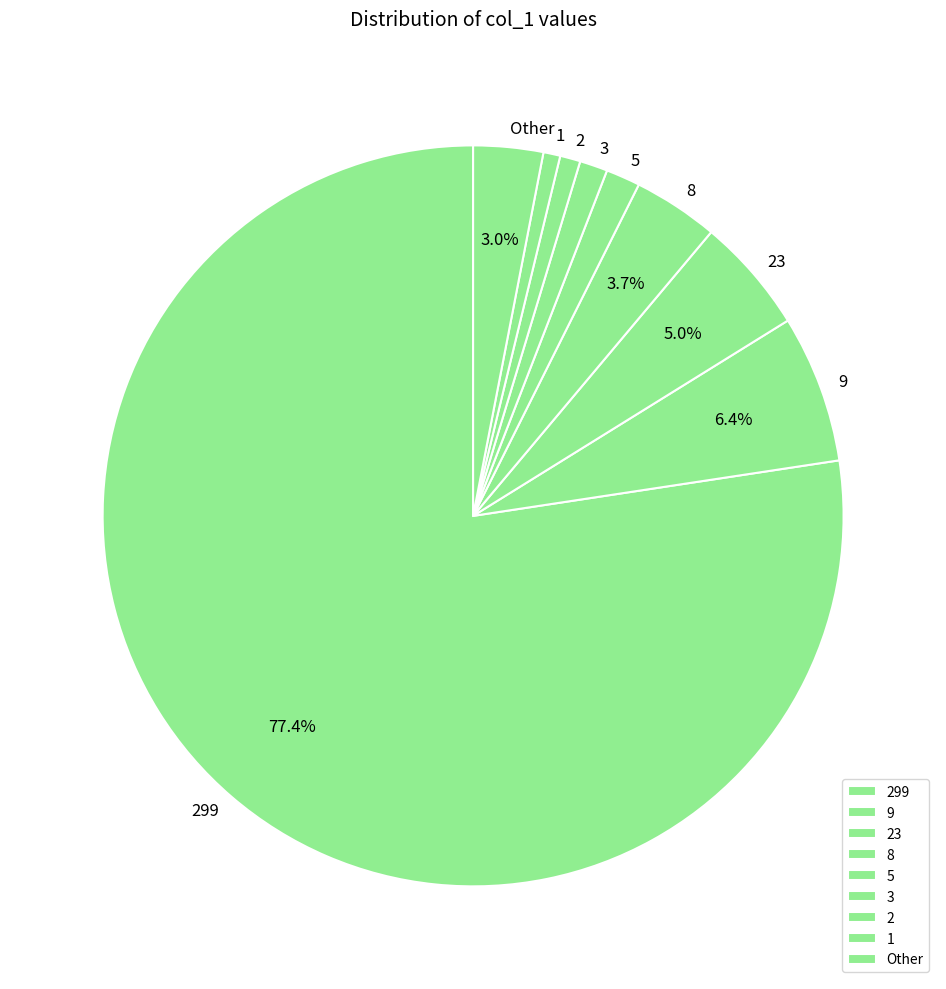

Is the sum of 2 and 23 greater than half?

No